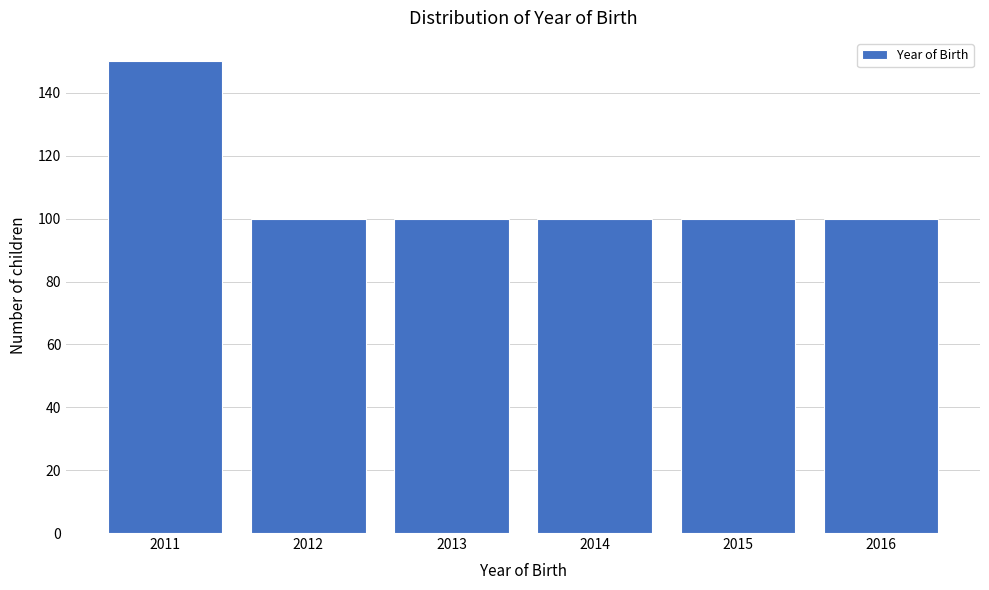

Reading left to right, transcribe this chart: for each bar, give the range it covers on the x-axis and its height. The values are not printed on the chart, so give them approximately, as read against the axis.

2010.5 to 2011.5: 150
2011.5 to 2012.5: 100
2012.5 to 2013.5: 100
2013.5 to 2014.5: 100
2014.5 to 2015.5: 100
2015.5 to 2016.5: 100